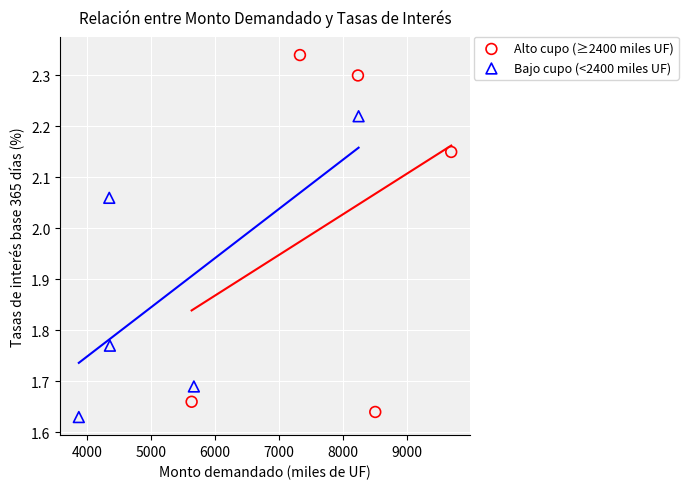

What are all the series names shown in the legend?

Alto cupo (≥2400 miles UF), Bajo cupo (<2400 miles UF)